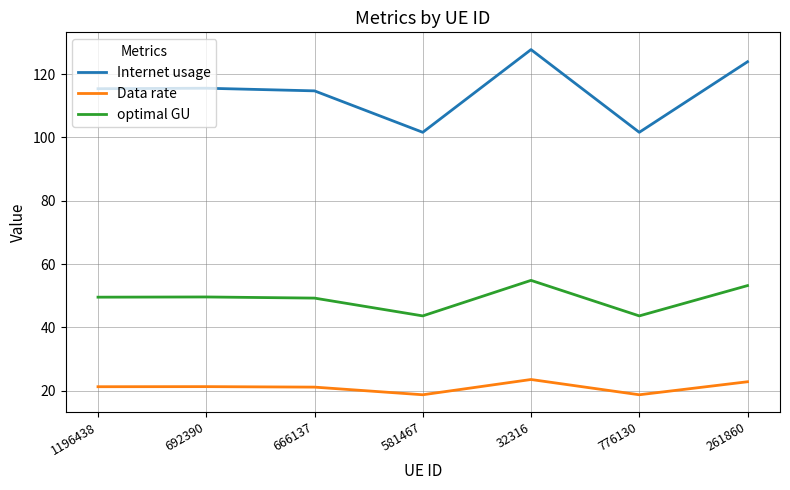

Count the number of categories in the chart.

7